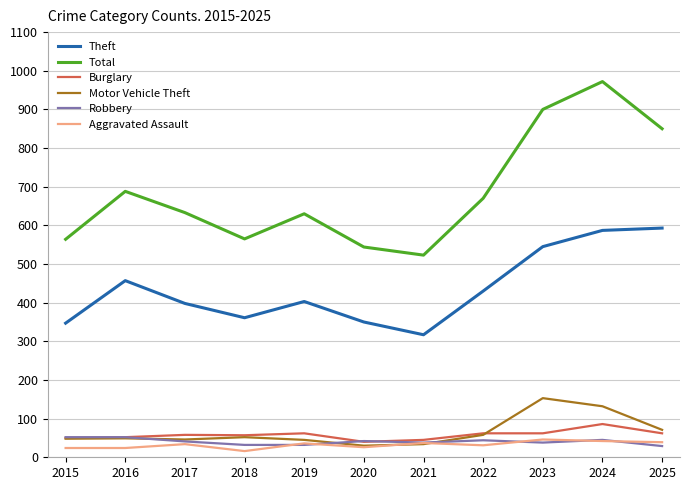

The value of Burglary at 2019 is 62. True or false?

True